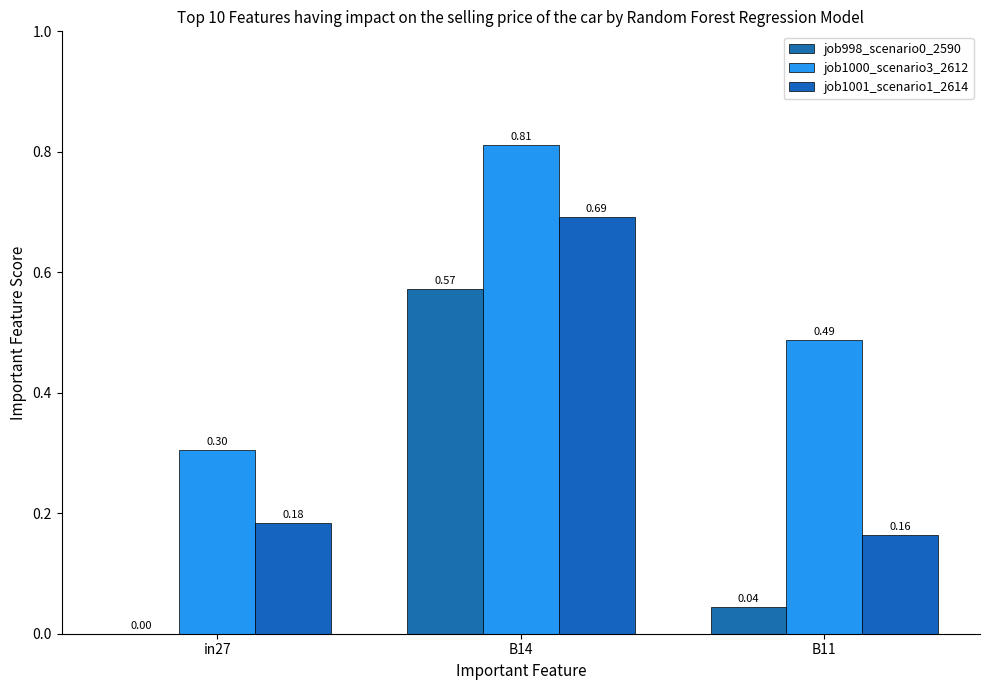

What is the label of the 3rd bar from the right?

in27